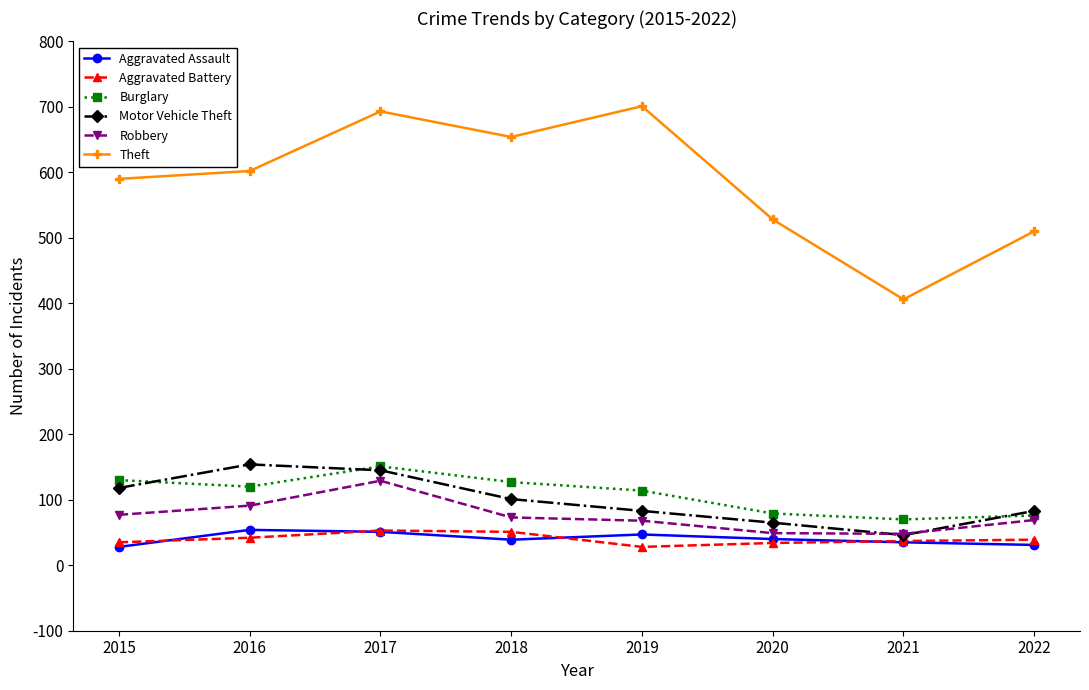

At which category does the chart reach its peak across all series?

2019